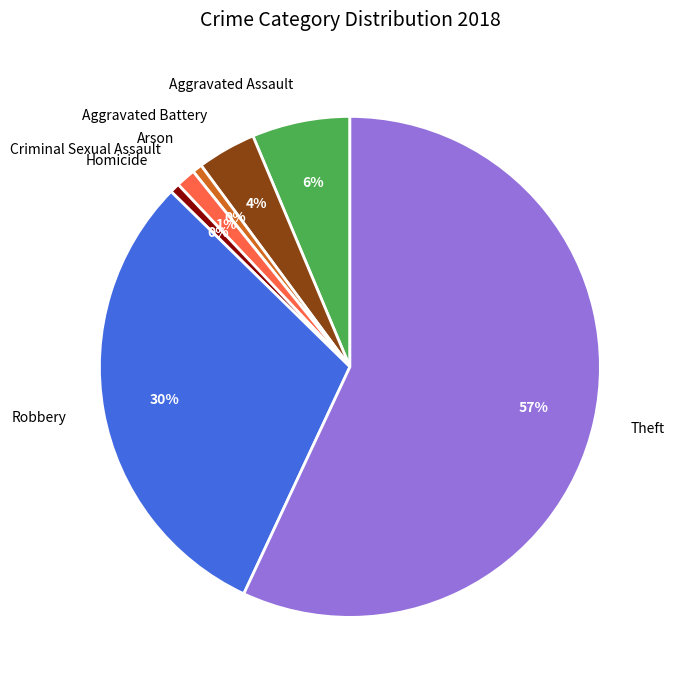

Is it true that Criminal Sexual Assault is 1% of the pie?

True